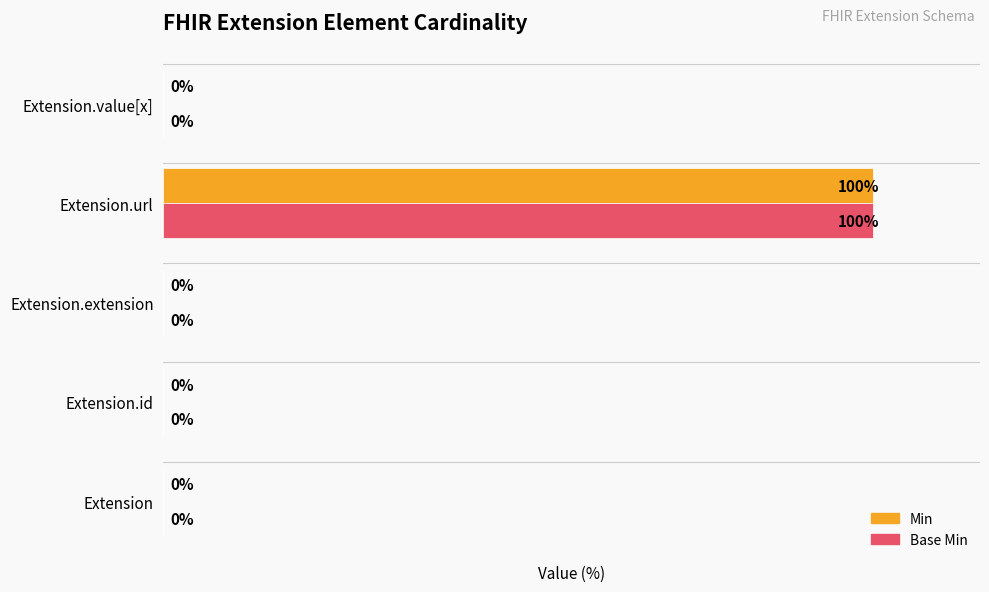

Is the value of Base Min at Extension.url greater than the value of Min at Extension.value[x]?

Yes